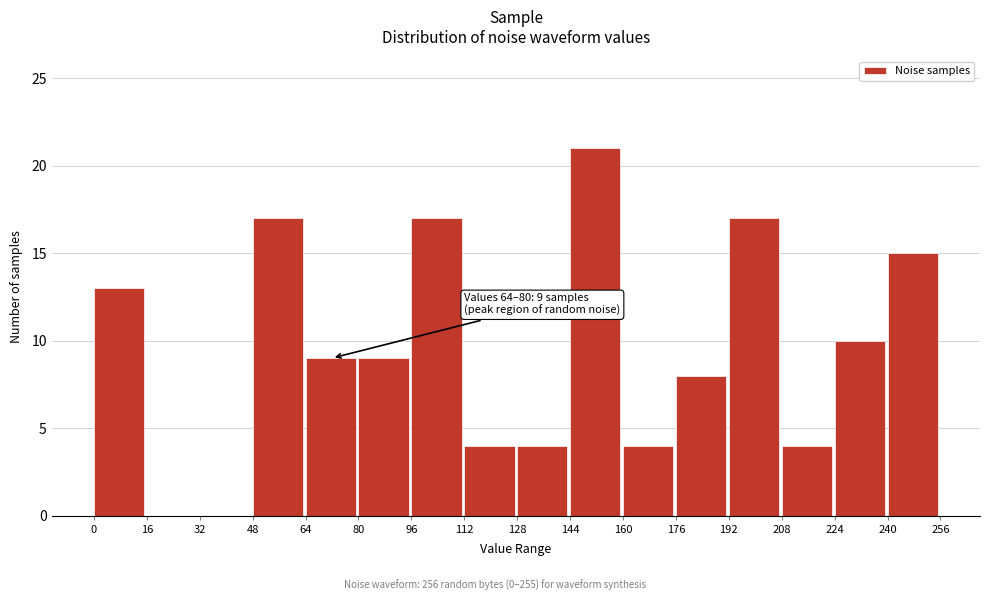

Over which range of the x-axis is the bar tallest?

144 to 160